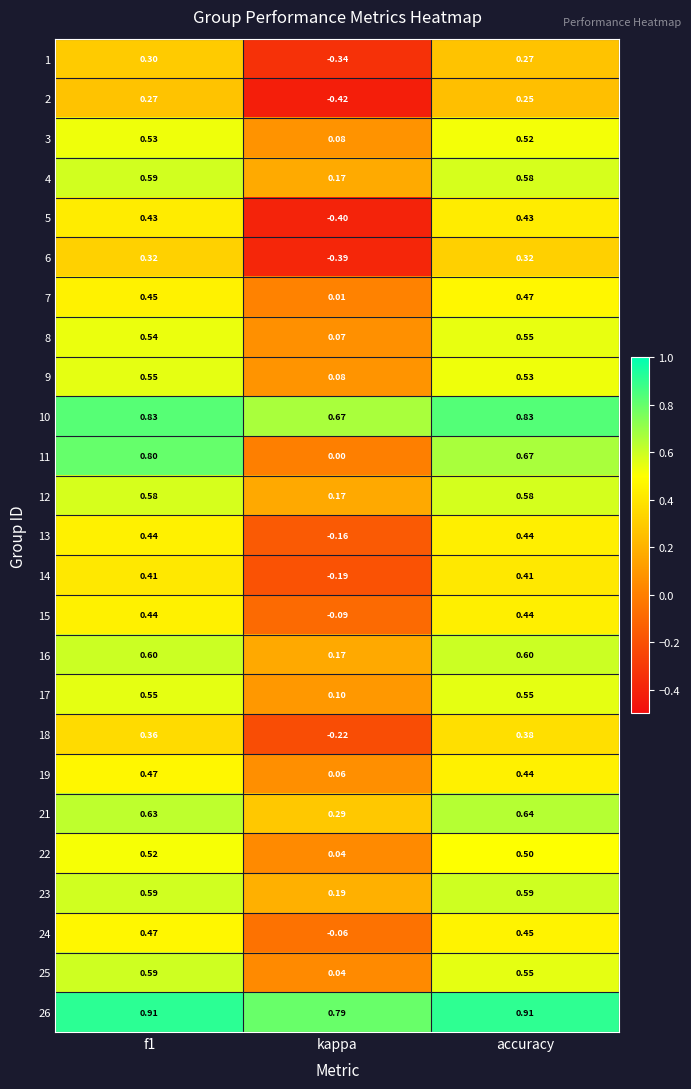

Which category has the highest value in the 7 series?

accuracy